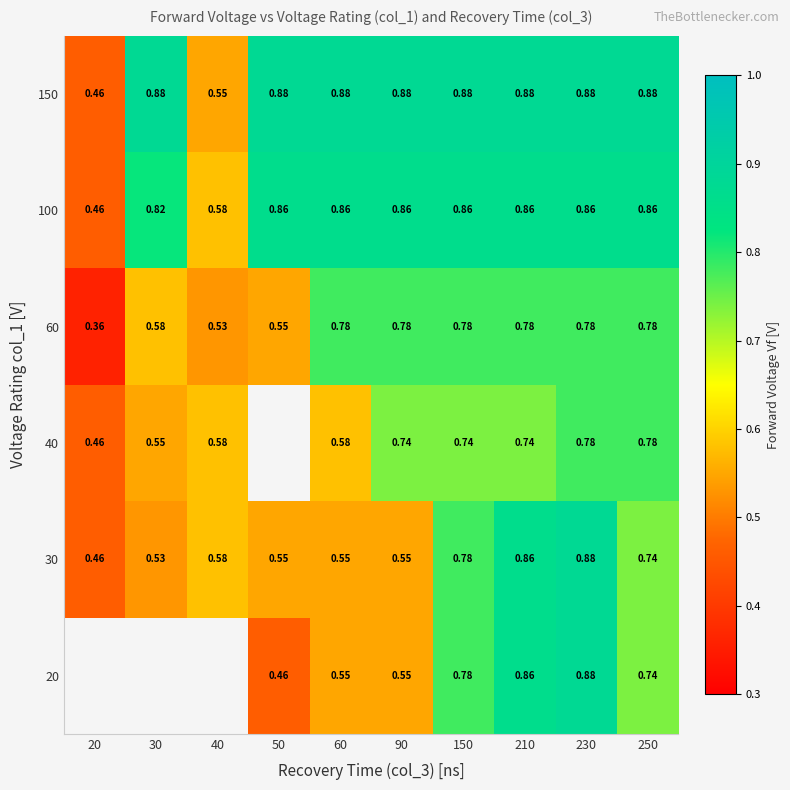

Is the value of 150 at 250 greater than the value of 30 at 30?

Yes